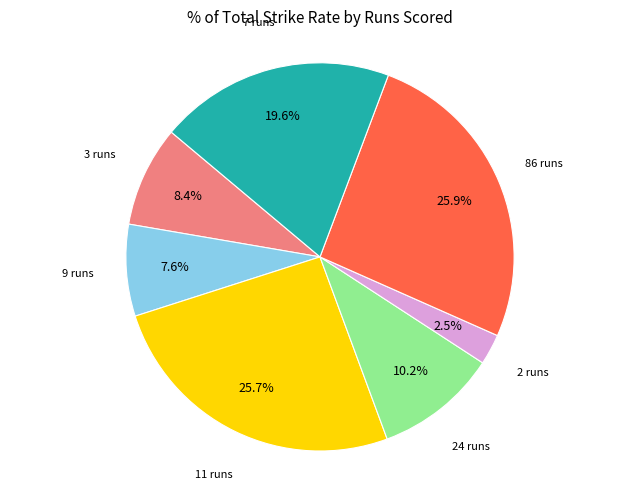

Is there a majority slice in this chart?

No